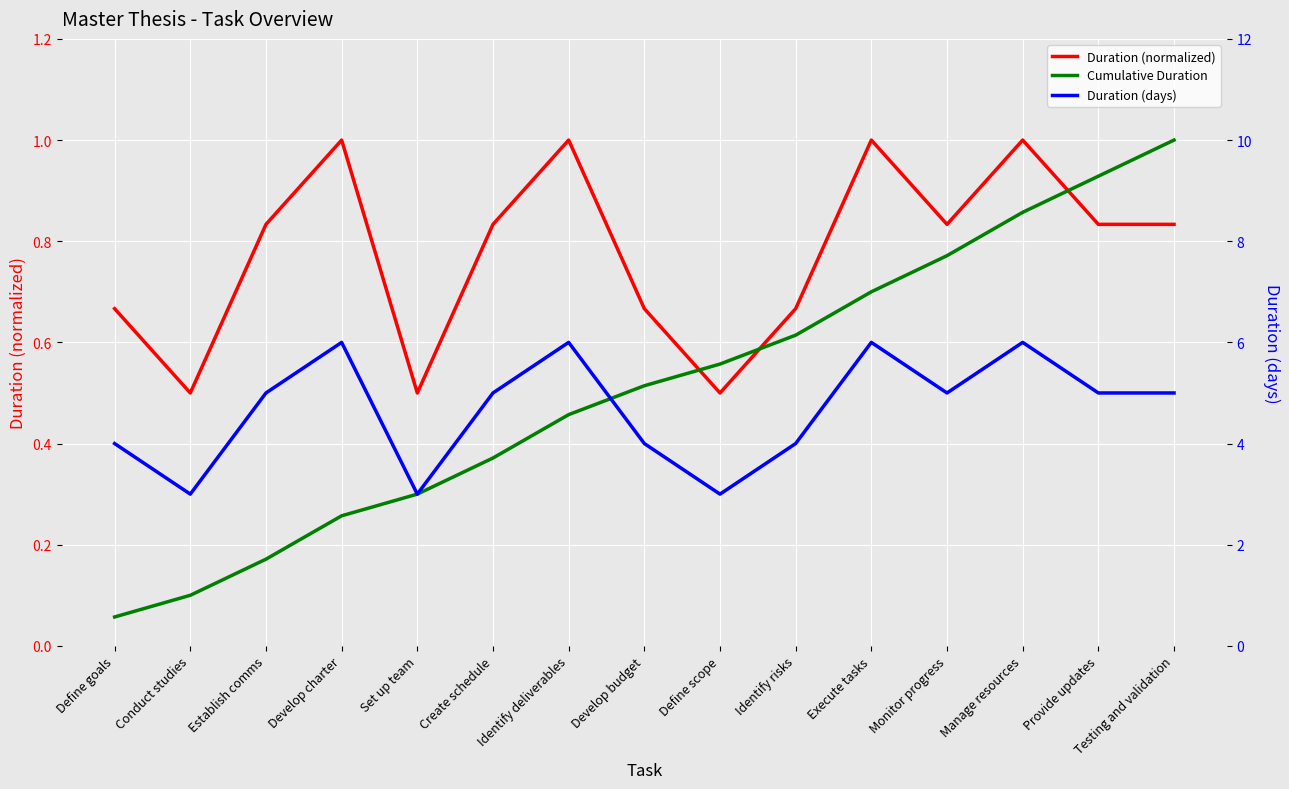

What are all the series names shown in the legend?

Duration (normalized), Cumulative Duration, Duration (days)